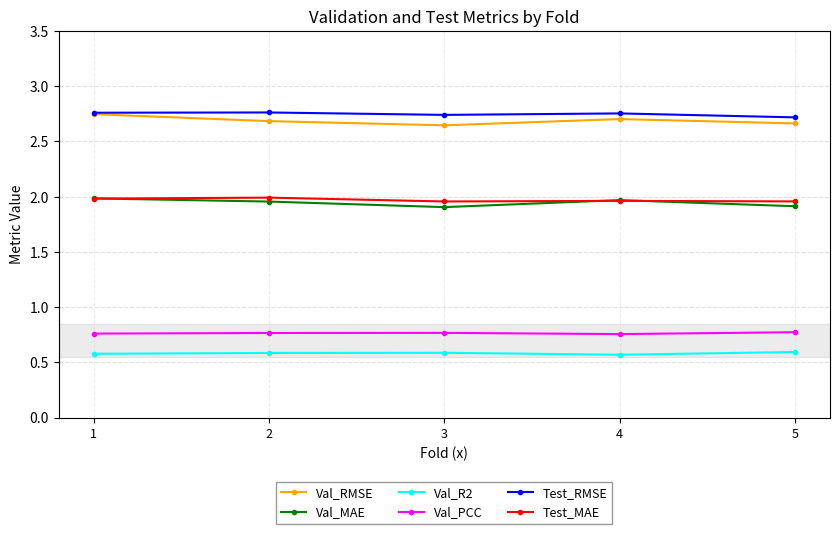

At how many categories does at least one series exceed 1?

5